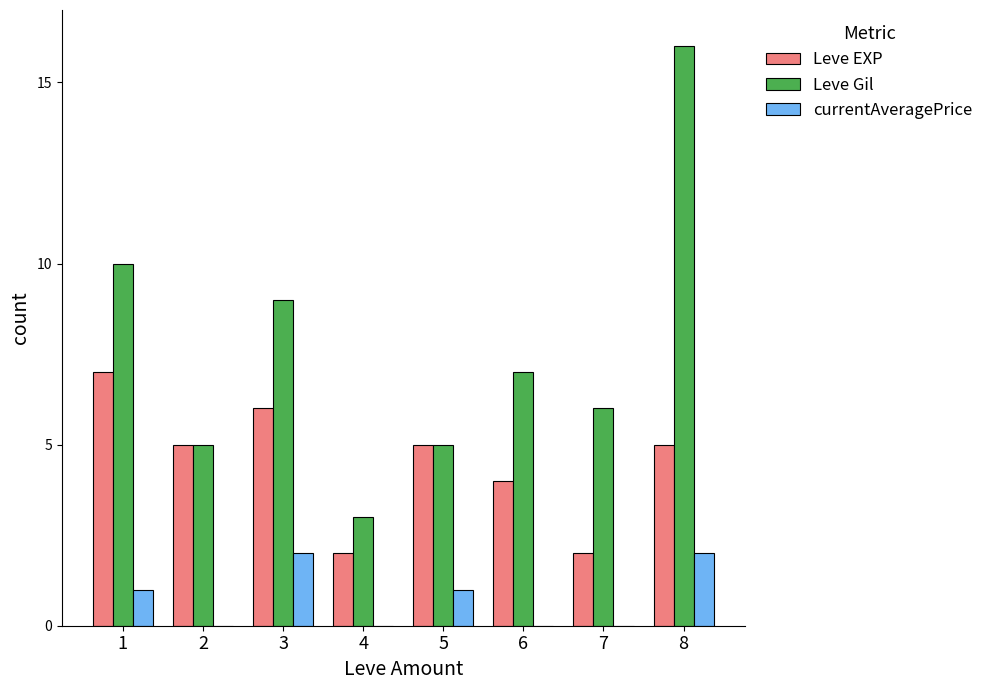

What is the spread (max minus min) of values at 1?

9